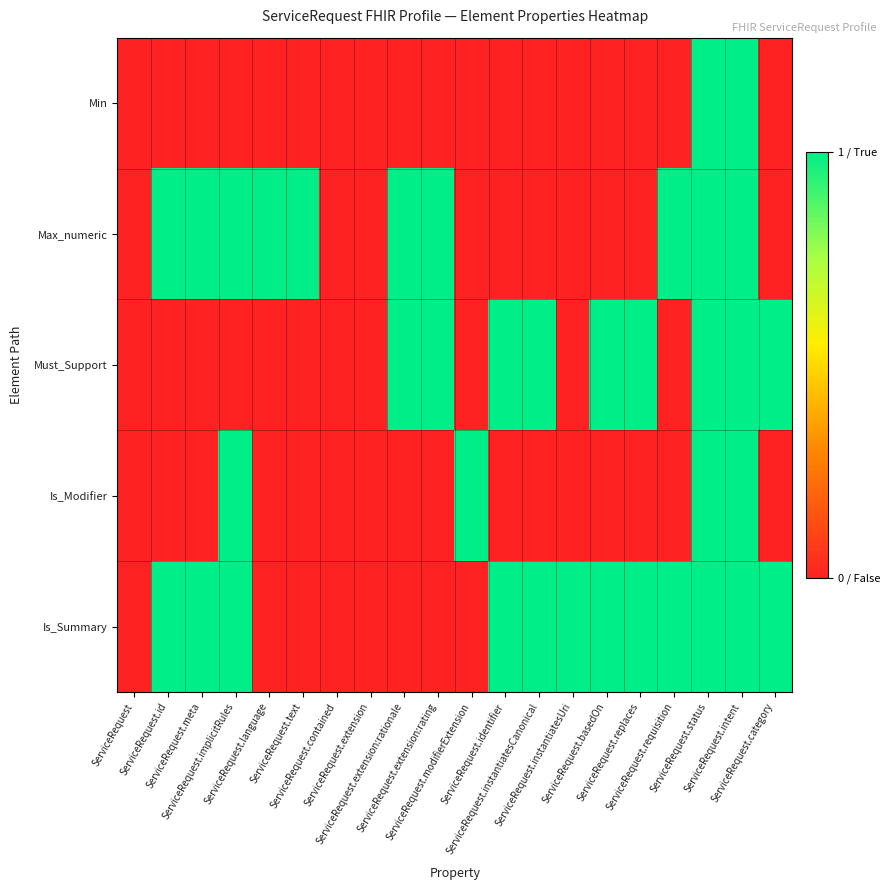

Which category has the highest value across all series?

ServiceRequest.status